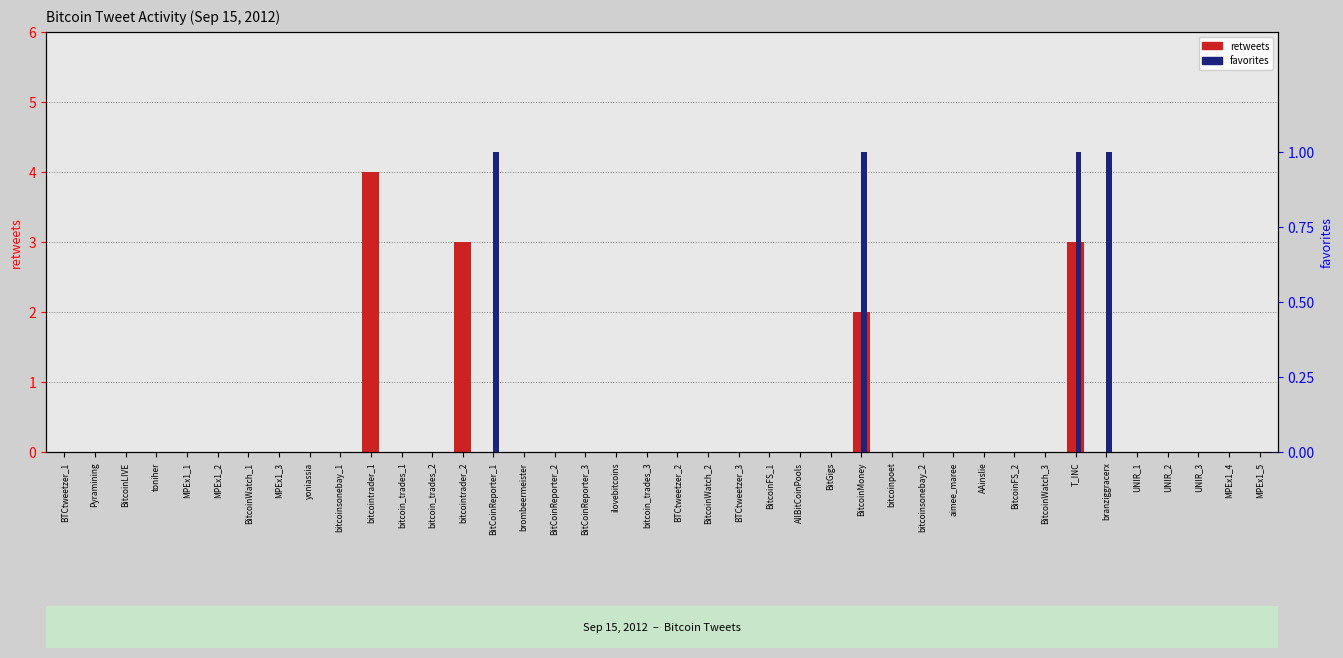

Count the favorites values in the range 0 to 1.

40